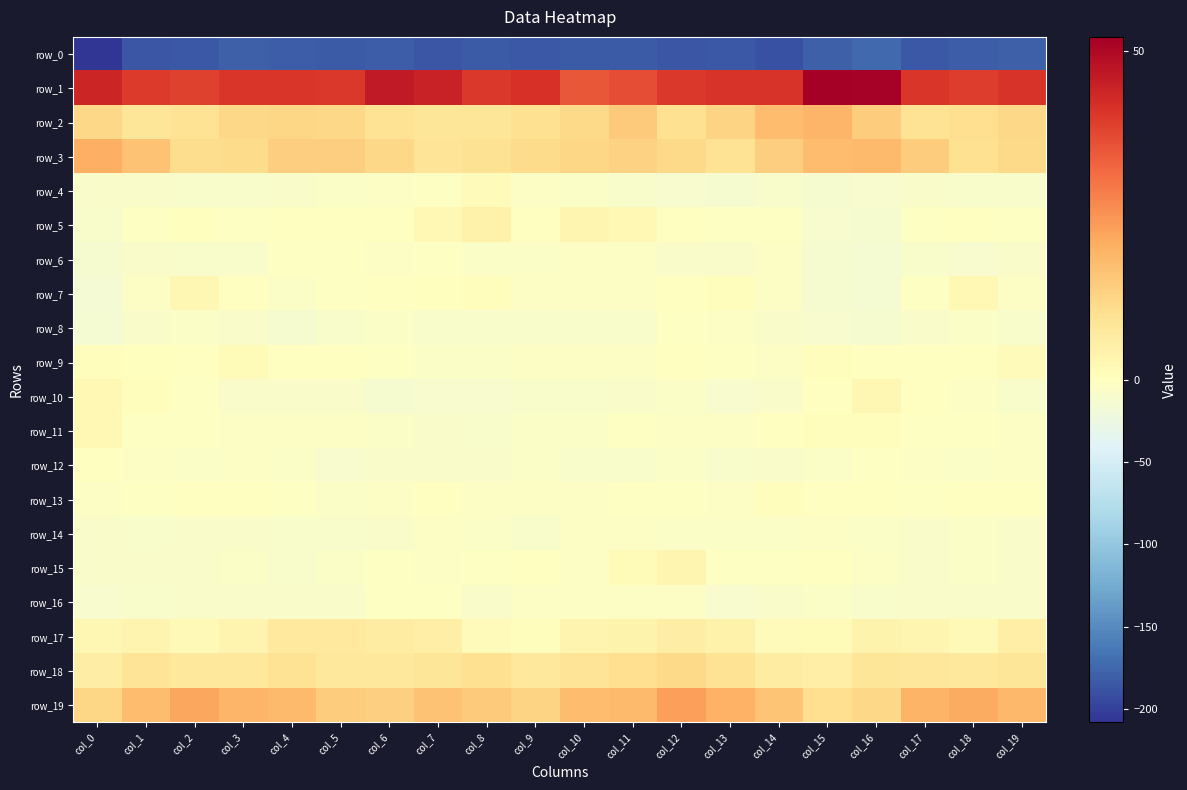

What is the sum of the row_19 values at col_1 and col_9?

30.5